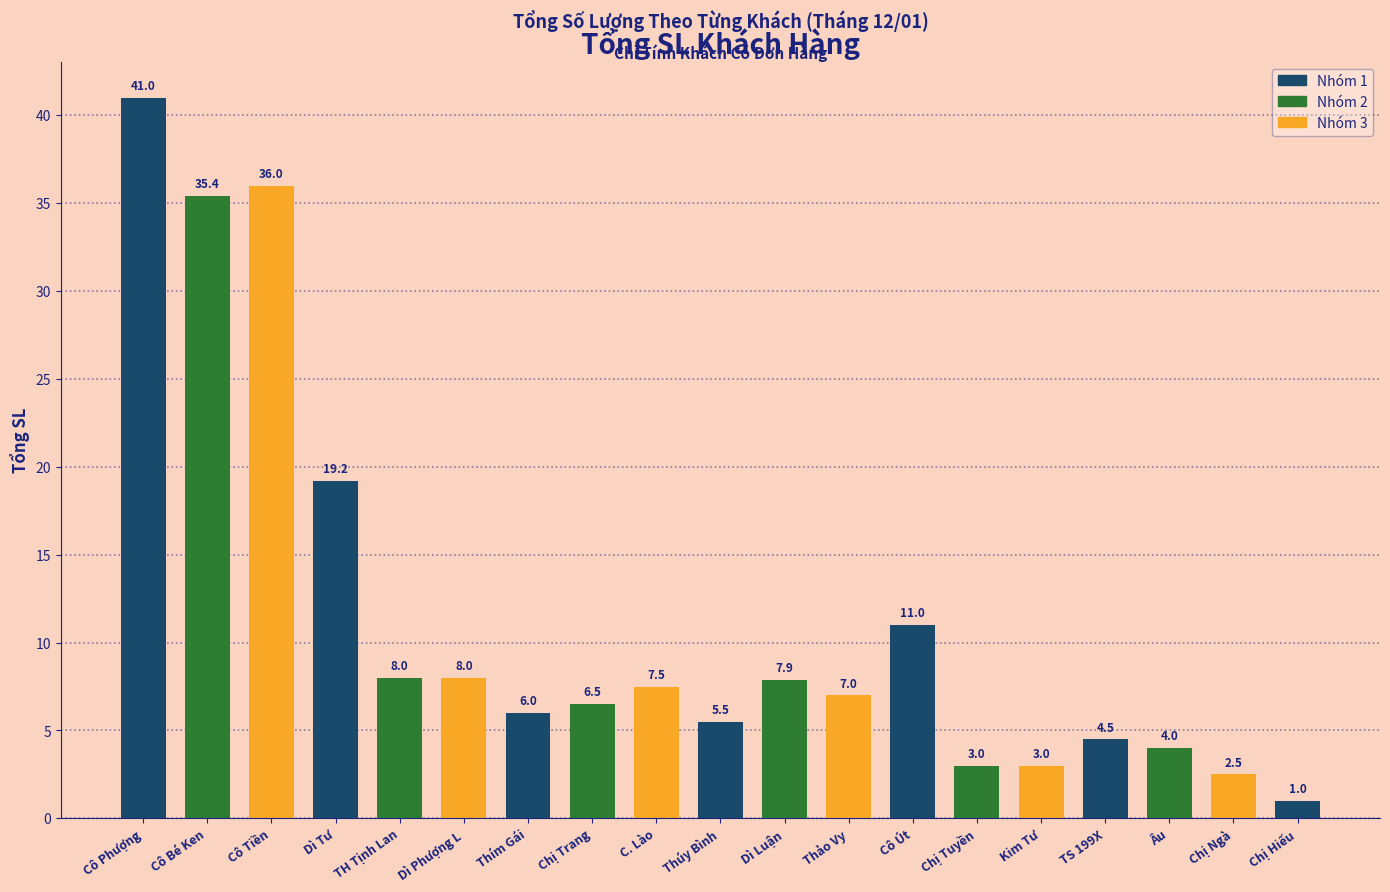

How many distinct data groups are displayed?

1